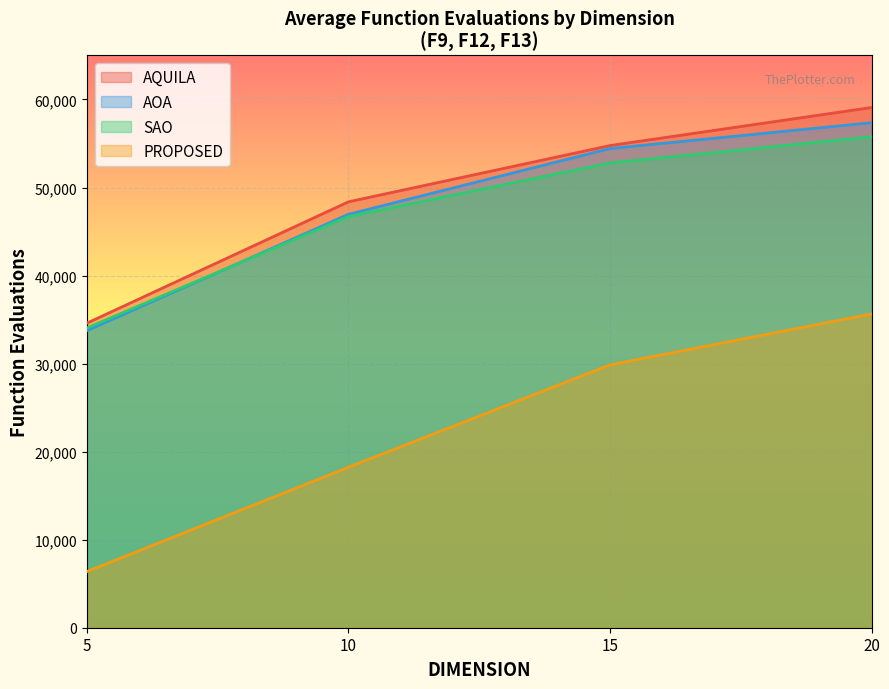

How many interior local peaks does the AOA series have?

0